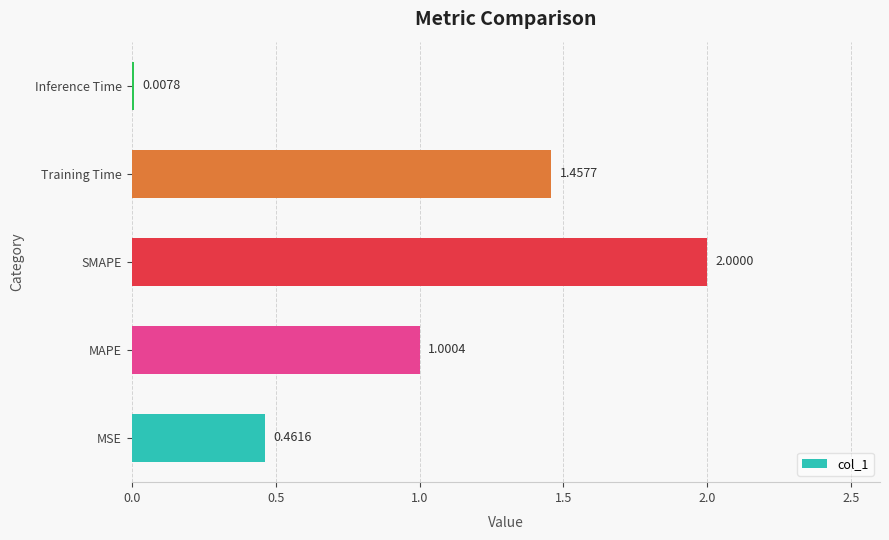

At which category does the chart reach its peak across all series?

SMAPE